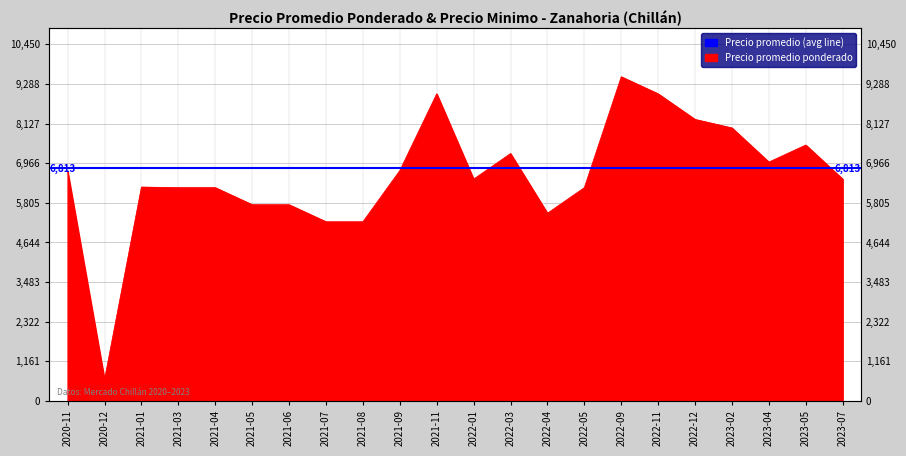

Does the chart have visible grid lines?

Yes